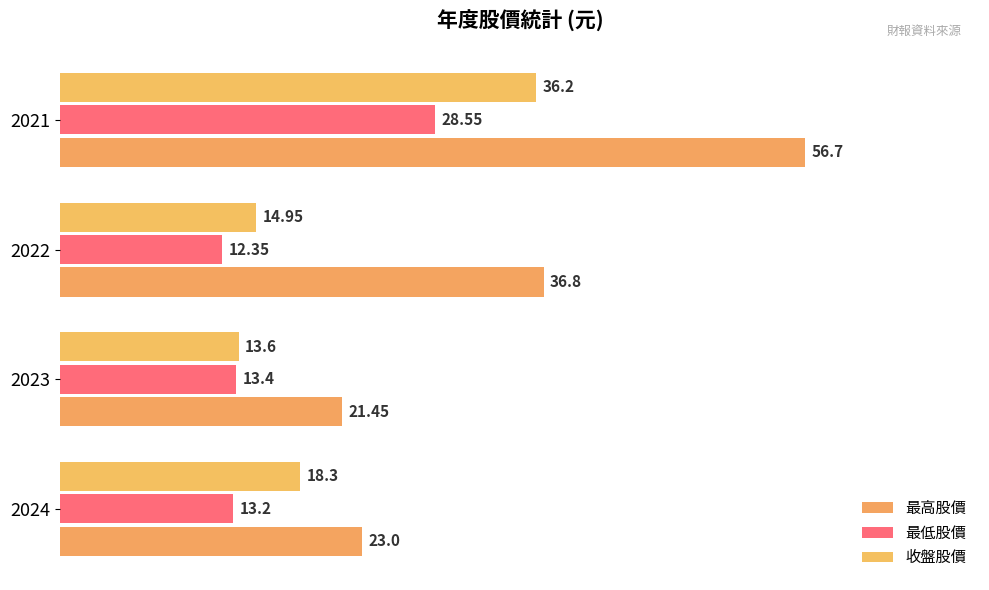

At which label does 收盤股價 reach its peak?

2021